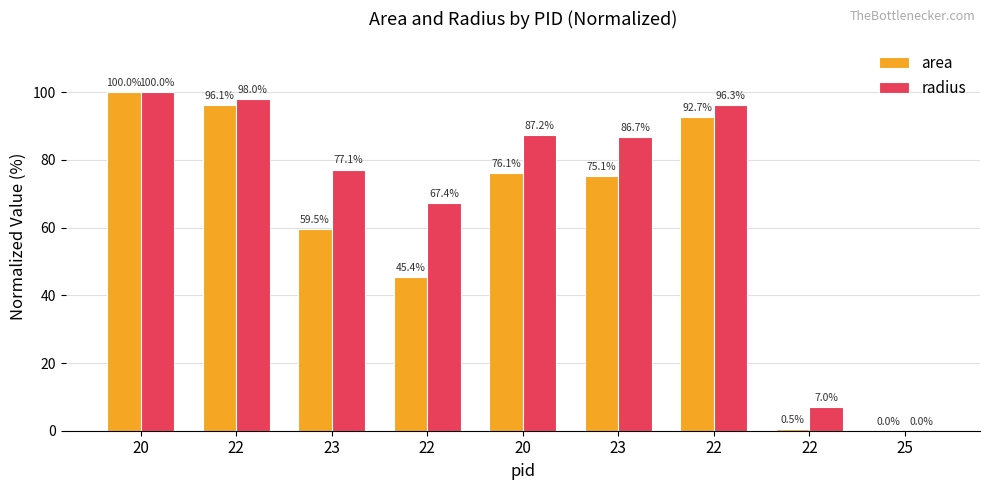

At 25, list the series in order from smallest to largest.

area, radius